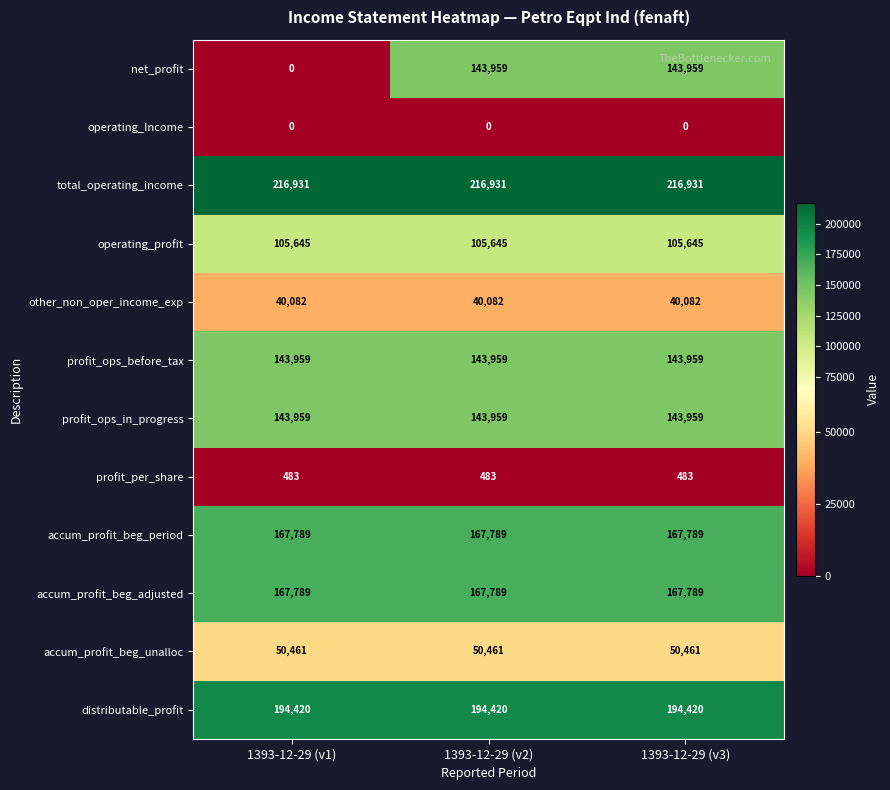

What is the approximate value of accum_profit_beg_period at 1393-12-29 (v2)?

167789